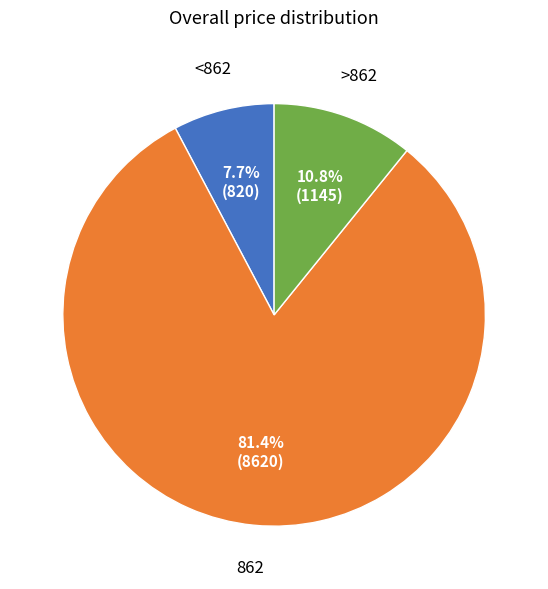

Does any single category account for the majority?

Yes